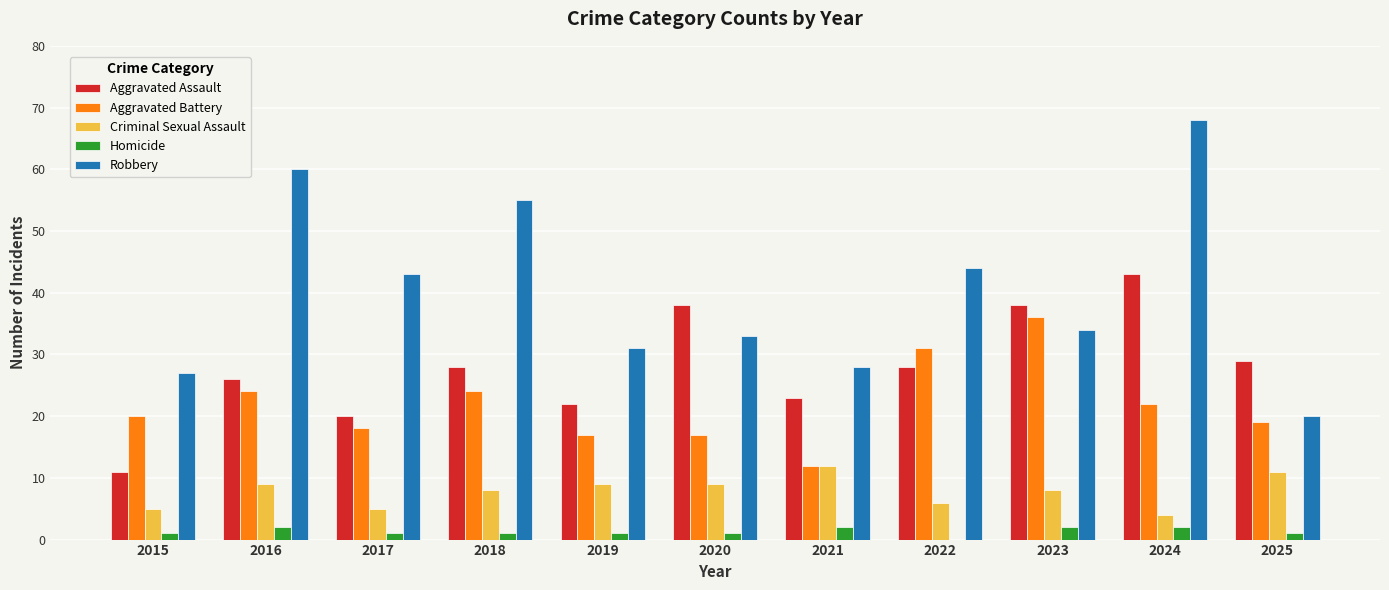

What is the sum of the Aggravated Battery values at 2017 and 2018?

42